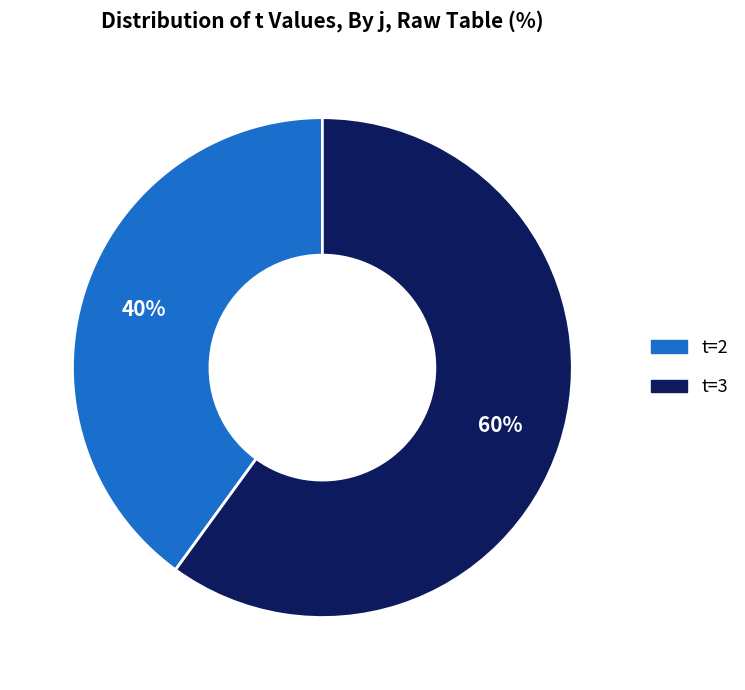

Which slice is the smallest?

t=2